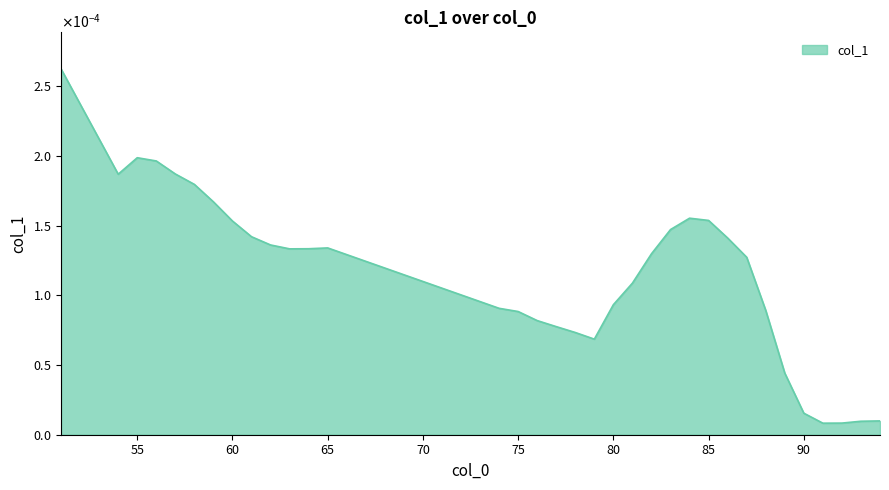

Which category has the lowest value across all series?

91